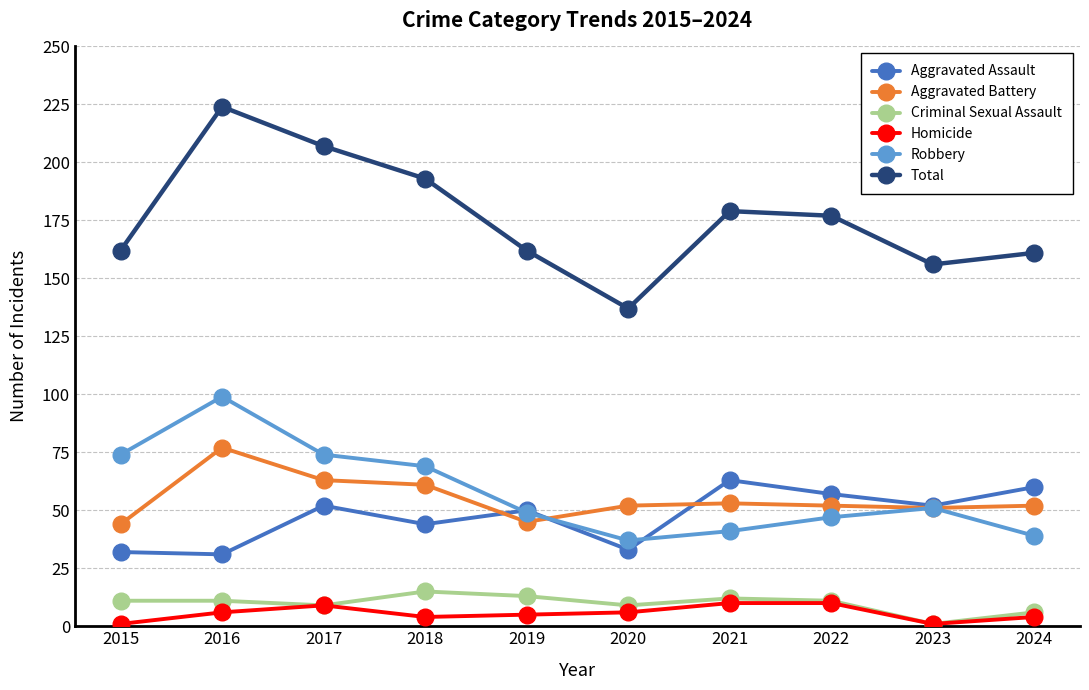

The Criminal Sexual Assault series shows 9 at 2020. True or false?

True